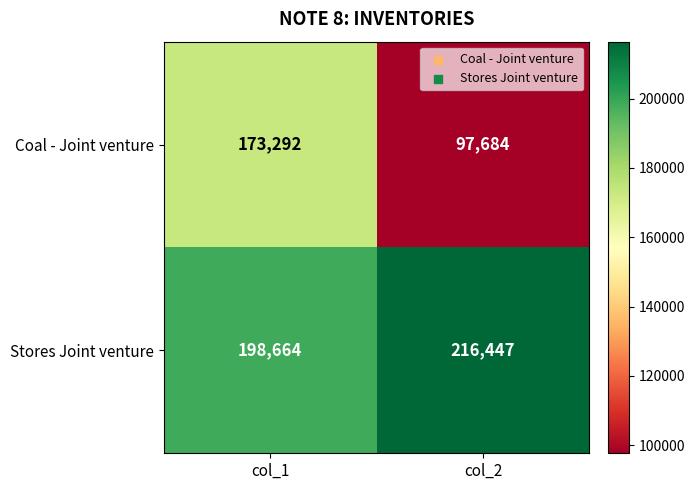

At how many categories does at least one series exceed 128266?

2